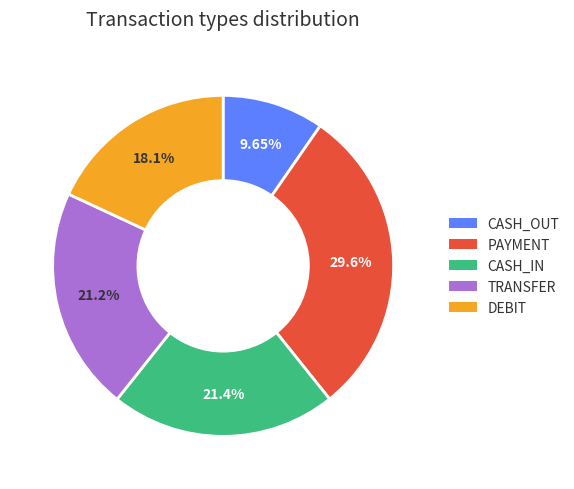

Is DEBIT the majority of the pie?

No